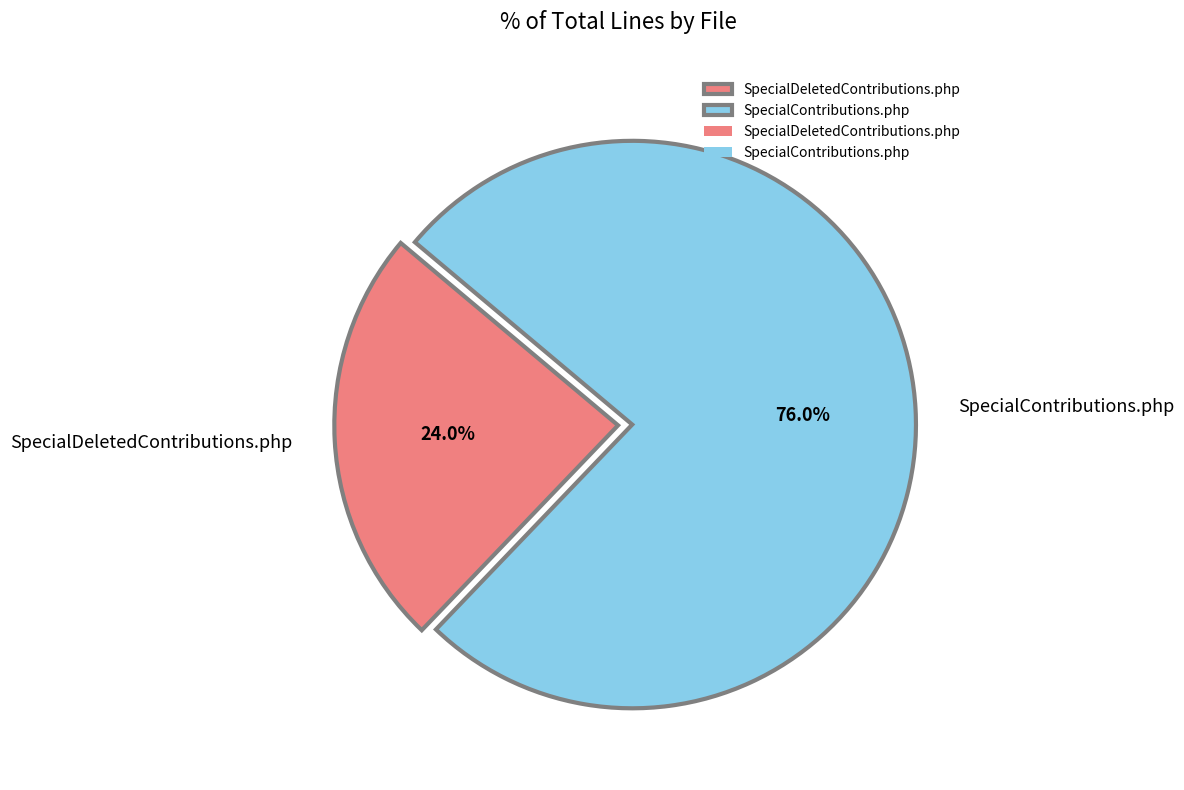

What is the ratio of the value at SpecialContributions.php to the value at SpecialDeletedContributions.php?

3.2